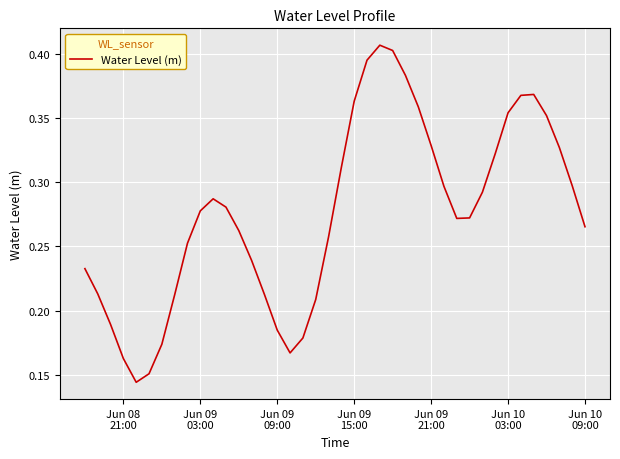

Reading left to right, list all the values displayed in this chart.

0.2	0.2	0.2	0.2	0.1	0.2	0.2	0.2	0.3	0.3	0.3	0.3	0.3	0.2	0.2	0.2	0.2	0.2	0.2	0.3	0.3	0.4	0.4	0.4	0.4	0.4	0.4	0.3	0.3	0.3	0.3	0.3	0.3	0.4	0.4	0.4	0.4	0.3	0.3	0.3